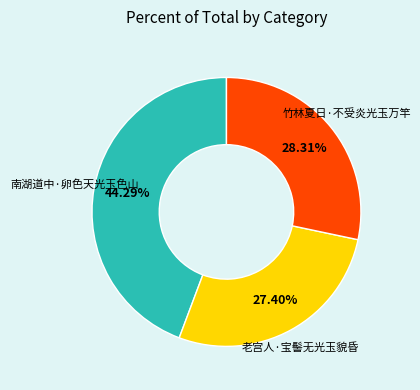

How many slices are in this pie chart?

3